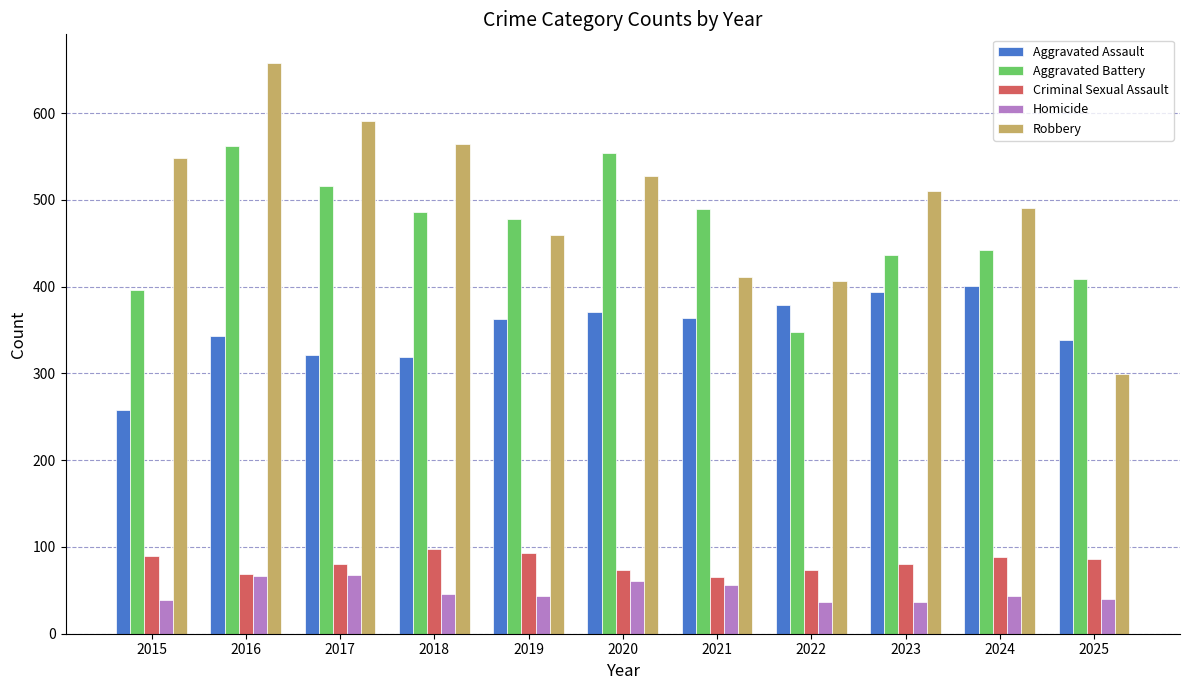

How many data points in Aggravated Battery are less than 478?

5